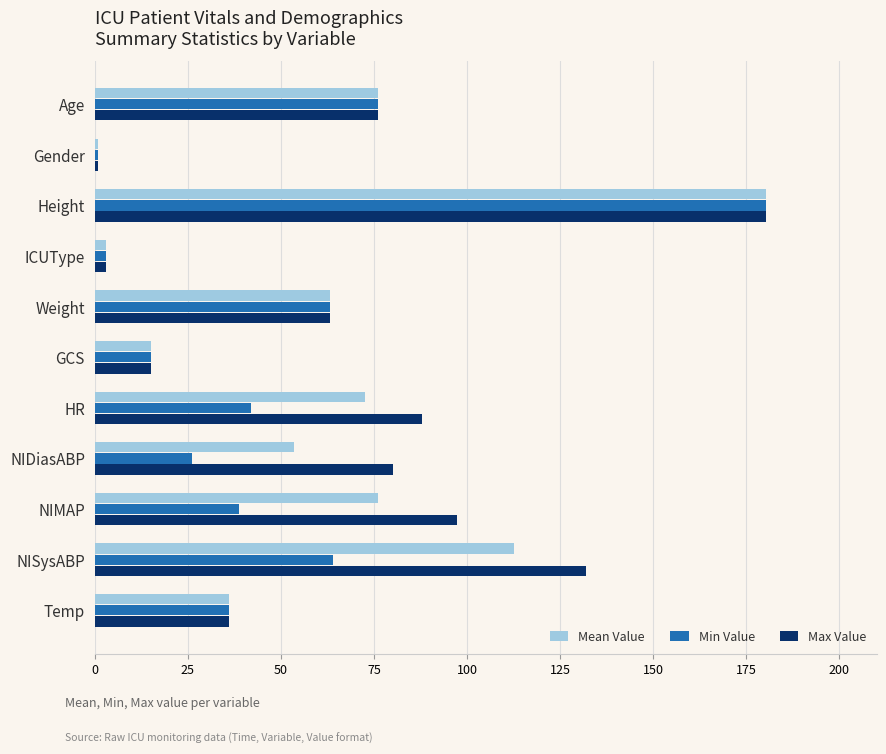

What is the difference between the second highest and second lowest values in the Max Value series?

129.0